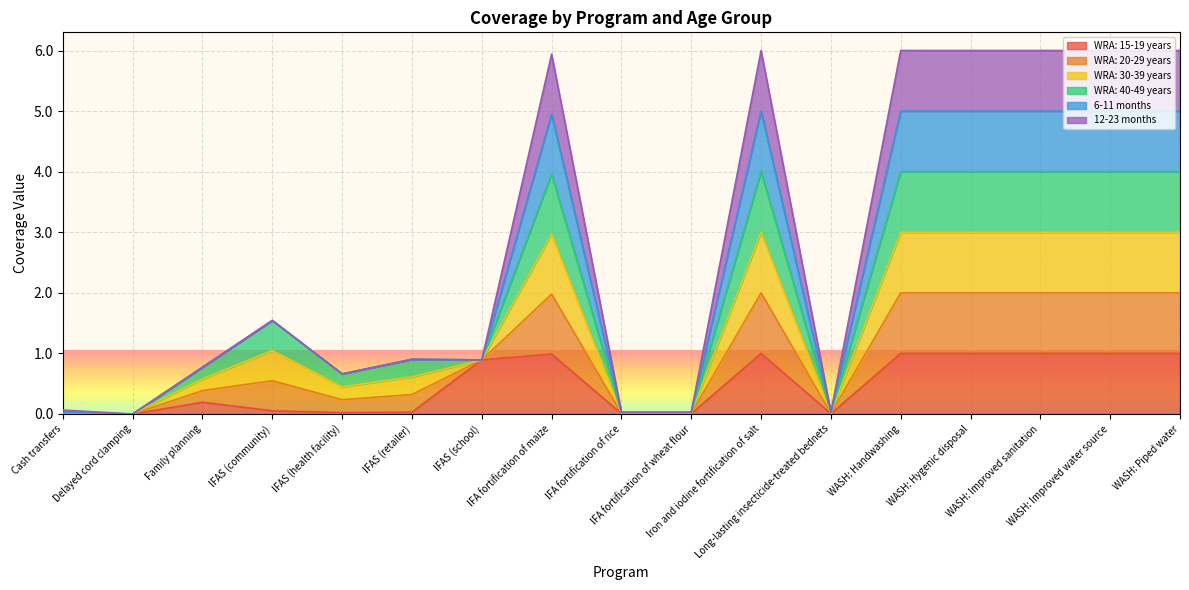

How many values in WRA: 15-19 years are above zero?

15